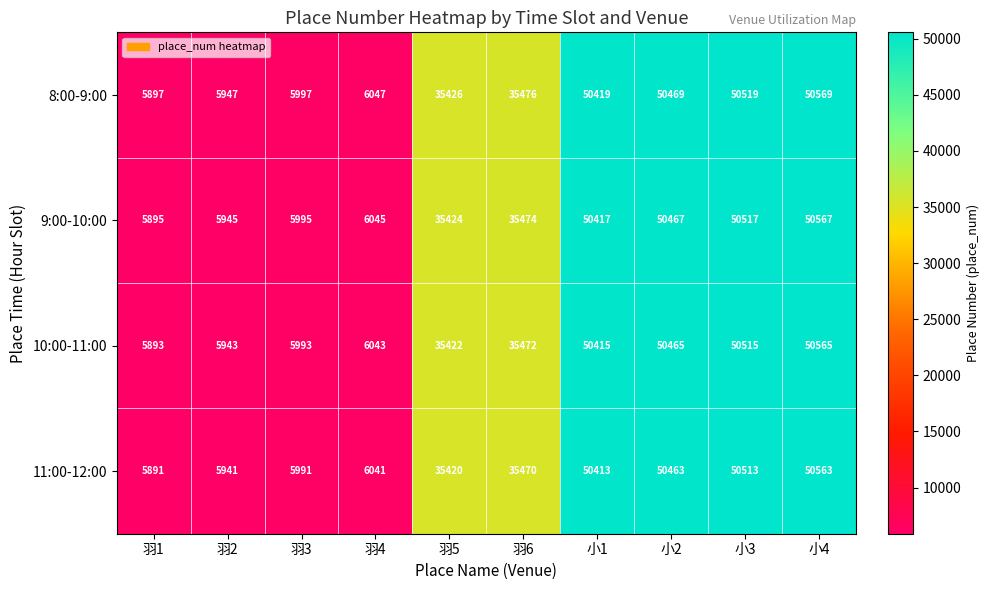

What is the difference between the highest and lowest values at 羽2?

6